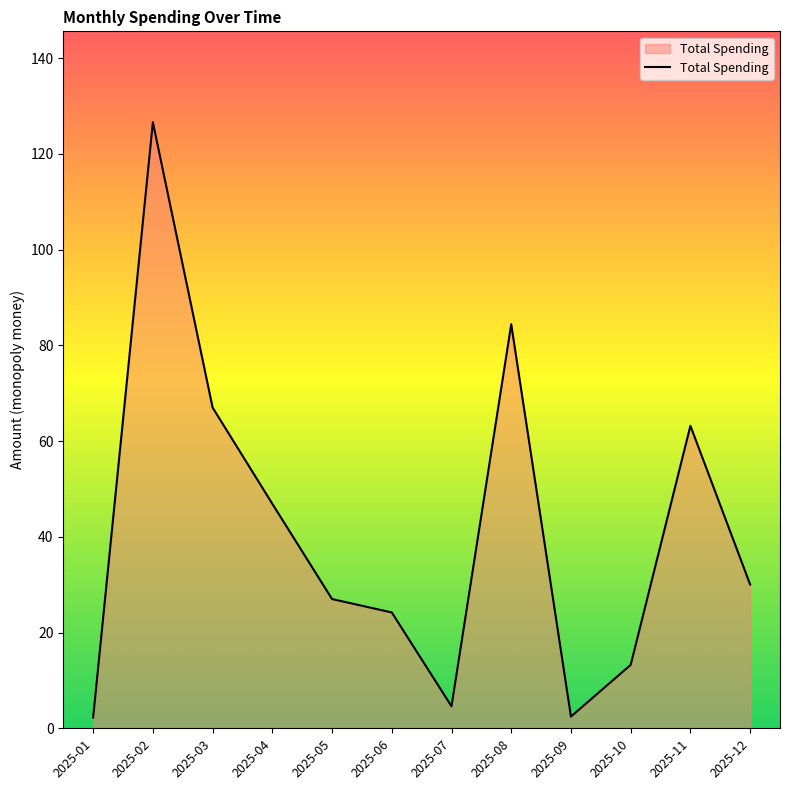

Where is the data nearest to the value 64?

2025-11